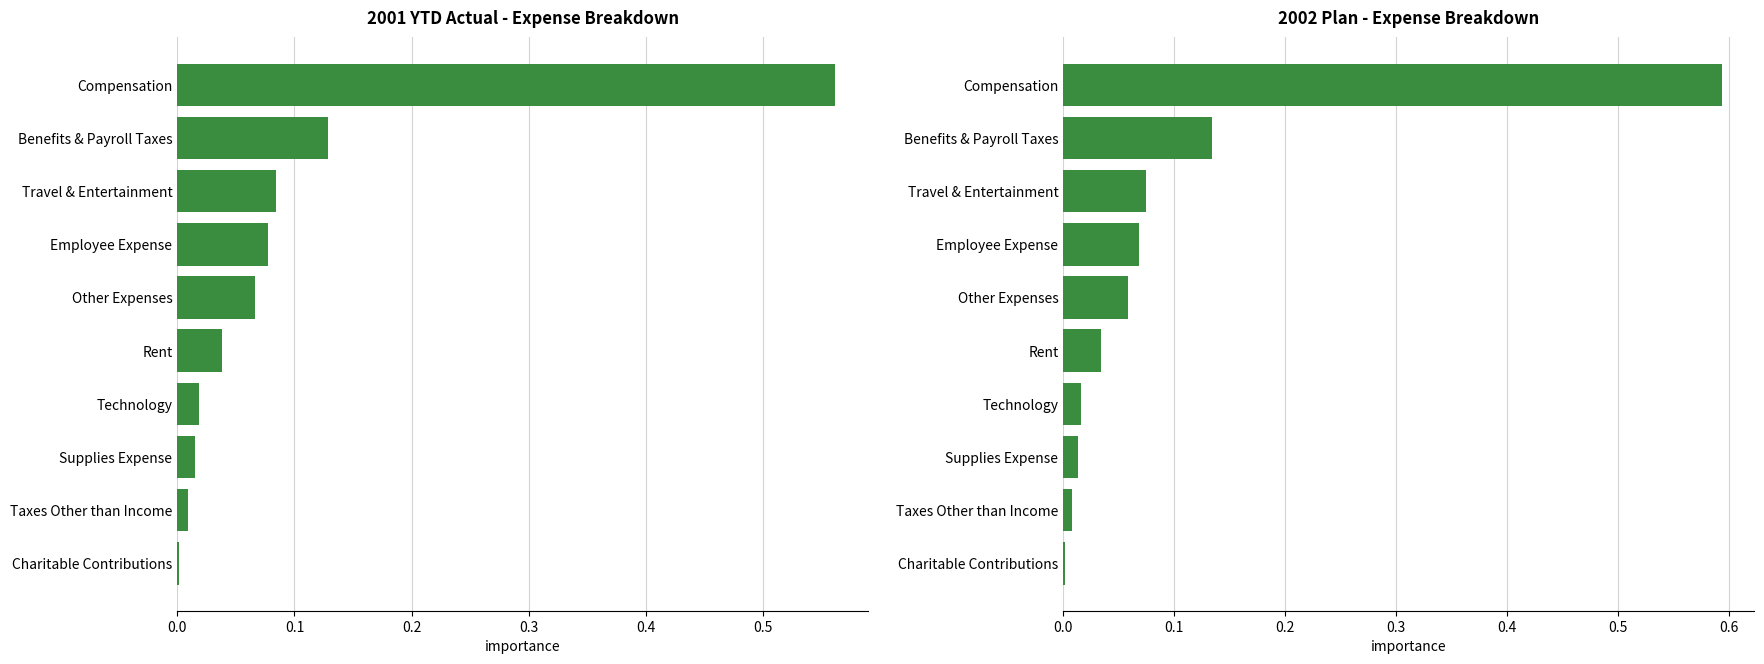

What is the maximum value shown in the chart?

0.6